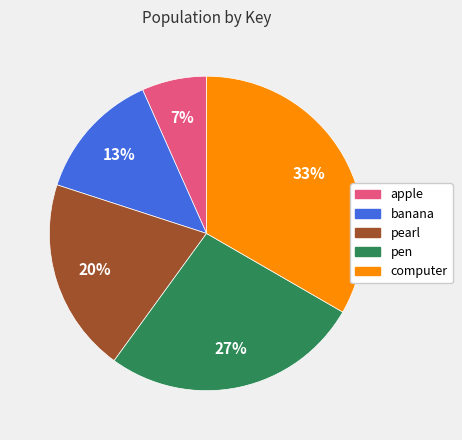

Rank the categories by value from lowest to highest.

apple, banana, pearl, pen, computer